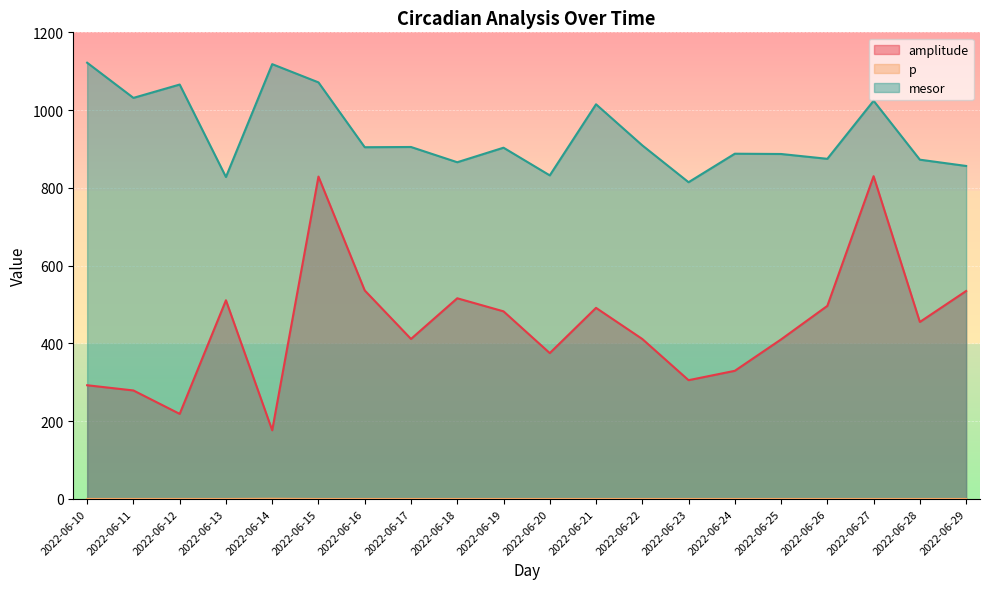

True or false: p and amplitude cross at least once.

False